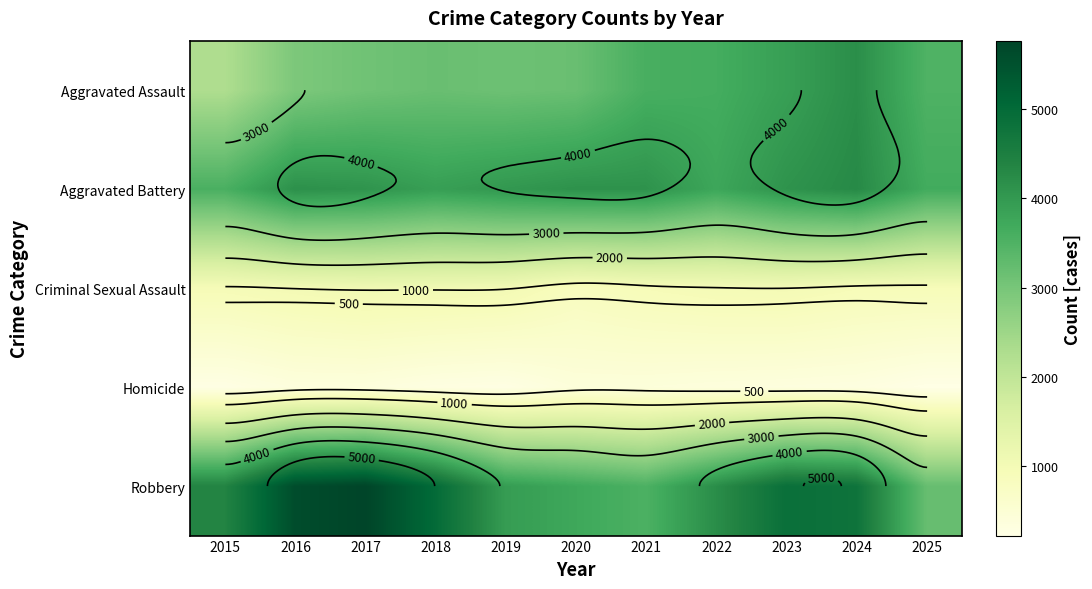

Rank the series by their maximum value, from highest to lowest.

Robbery, Aggravated Battery, Aggravated Assault, Criminal Sexual Assault, Homicide